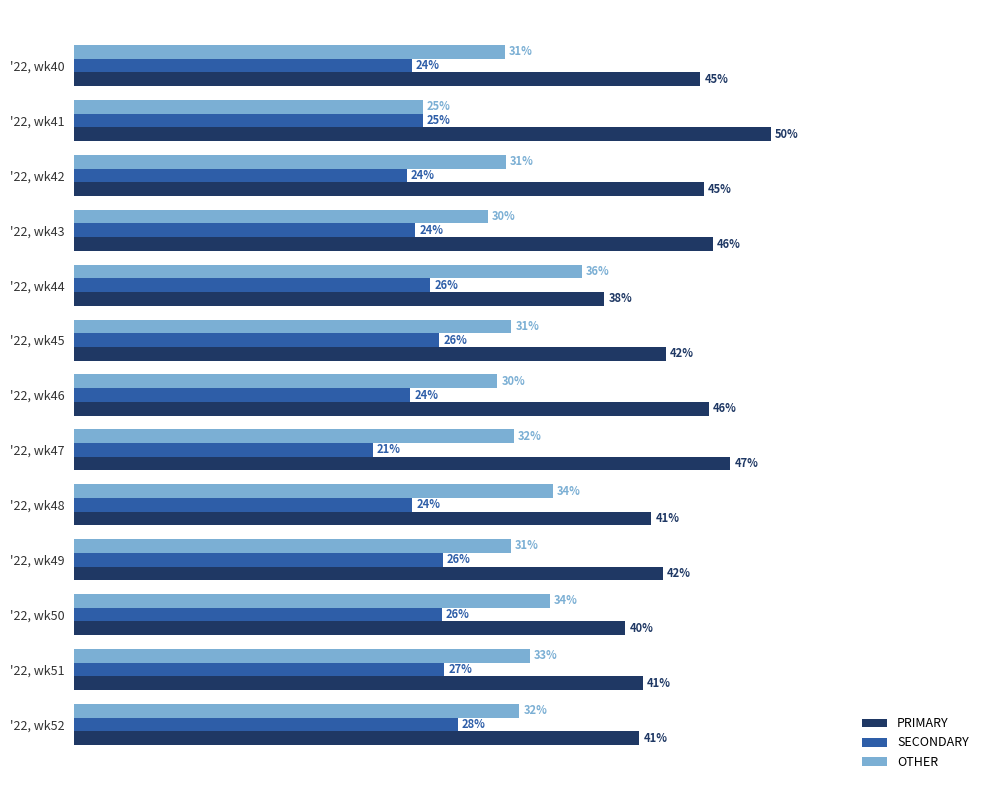

Which label corresponds to the largest value in the chart?

'22, wk41